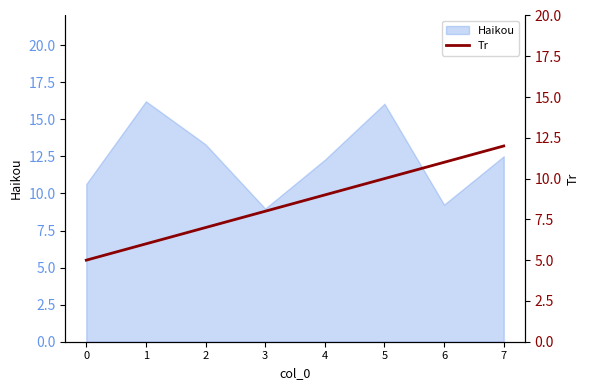

Is it true that the value at 2 is 2?

False